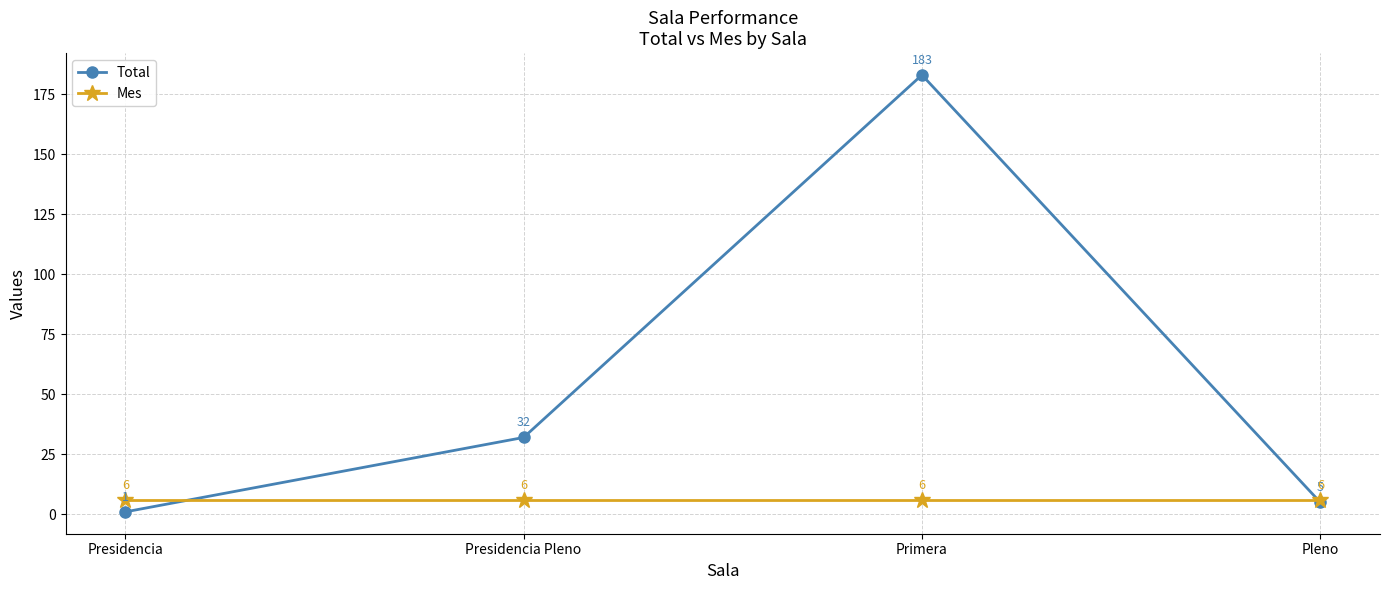

Reading left to right, extract all data points from this chart.

Total: 1	32	183	5
Mes: 6	6	6	6